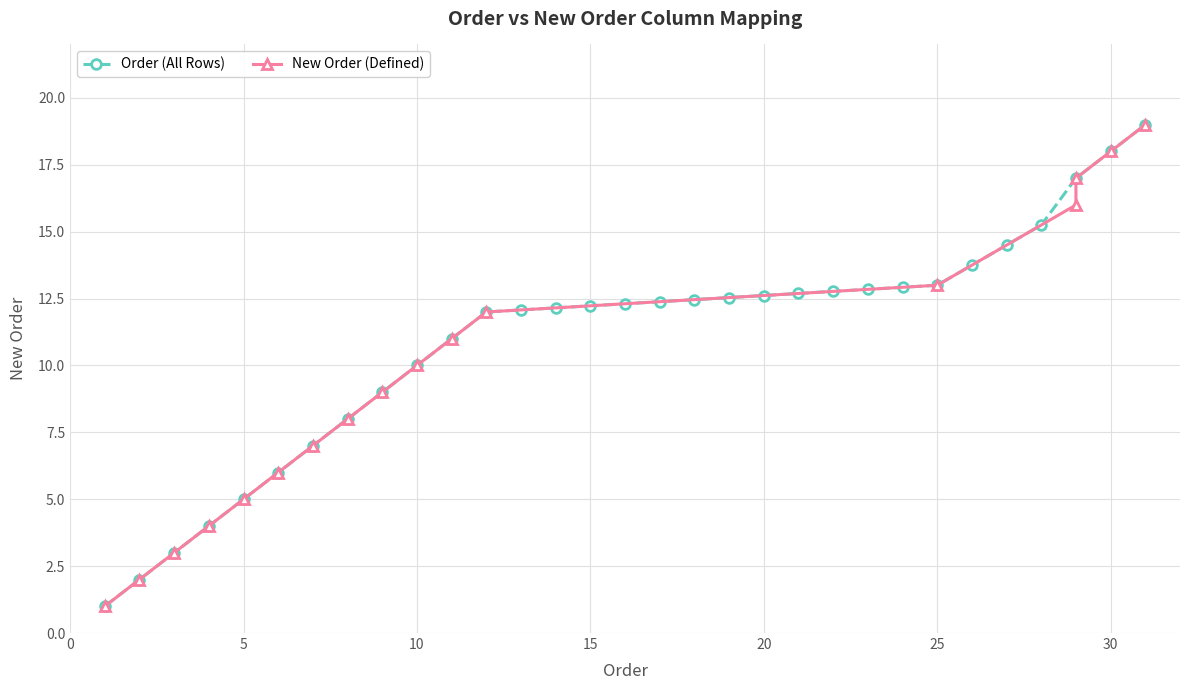

Is it true that New Order equals 5 at 13?

False